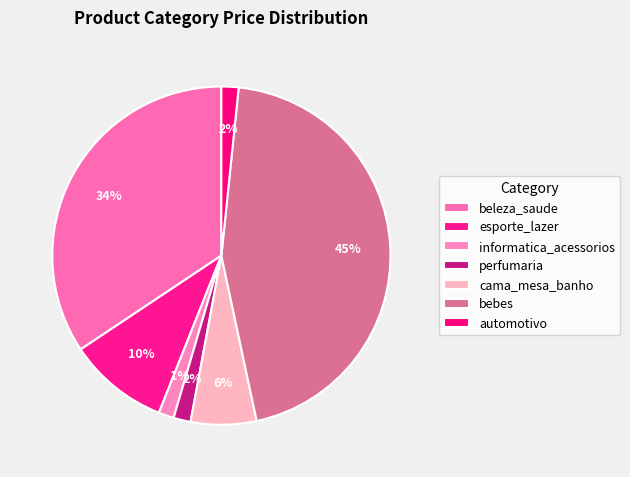

What is the largest slice in the pie chart?

bebes